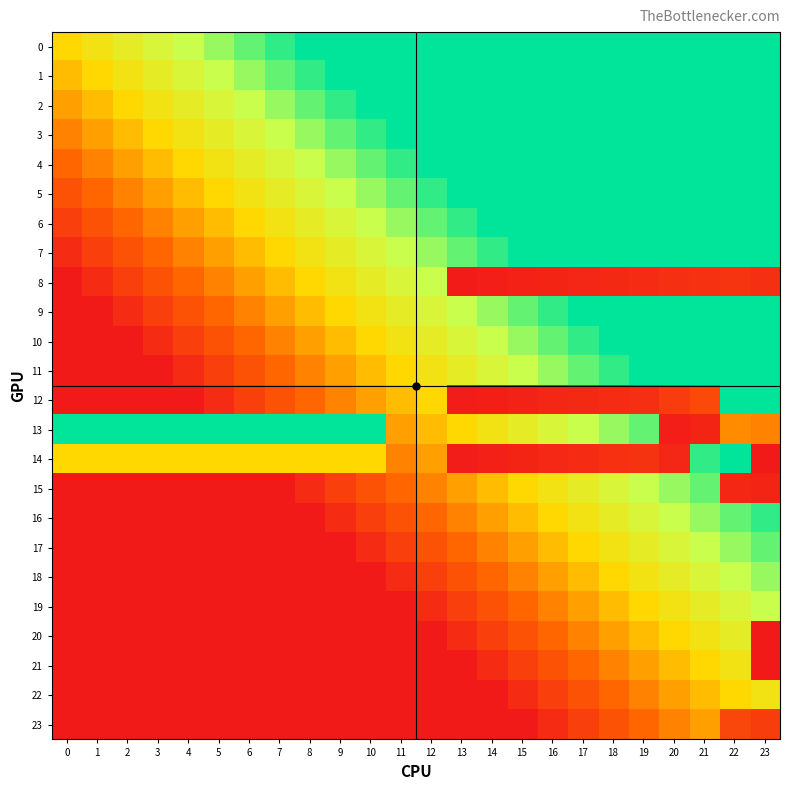

Rank the series at 2 from highest to lowest value.

13, 0, 1, 2, 14, 3, 4, 5, 6, 7, 8, 9, 10, 11, 12, 15, 16, 17, 18, 19, 20, 21, 22, 23